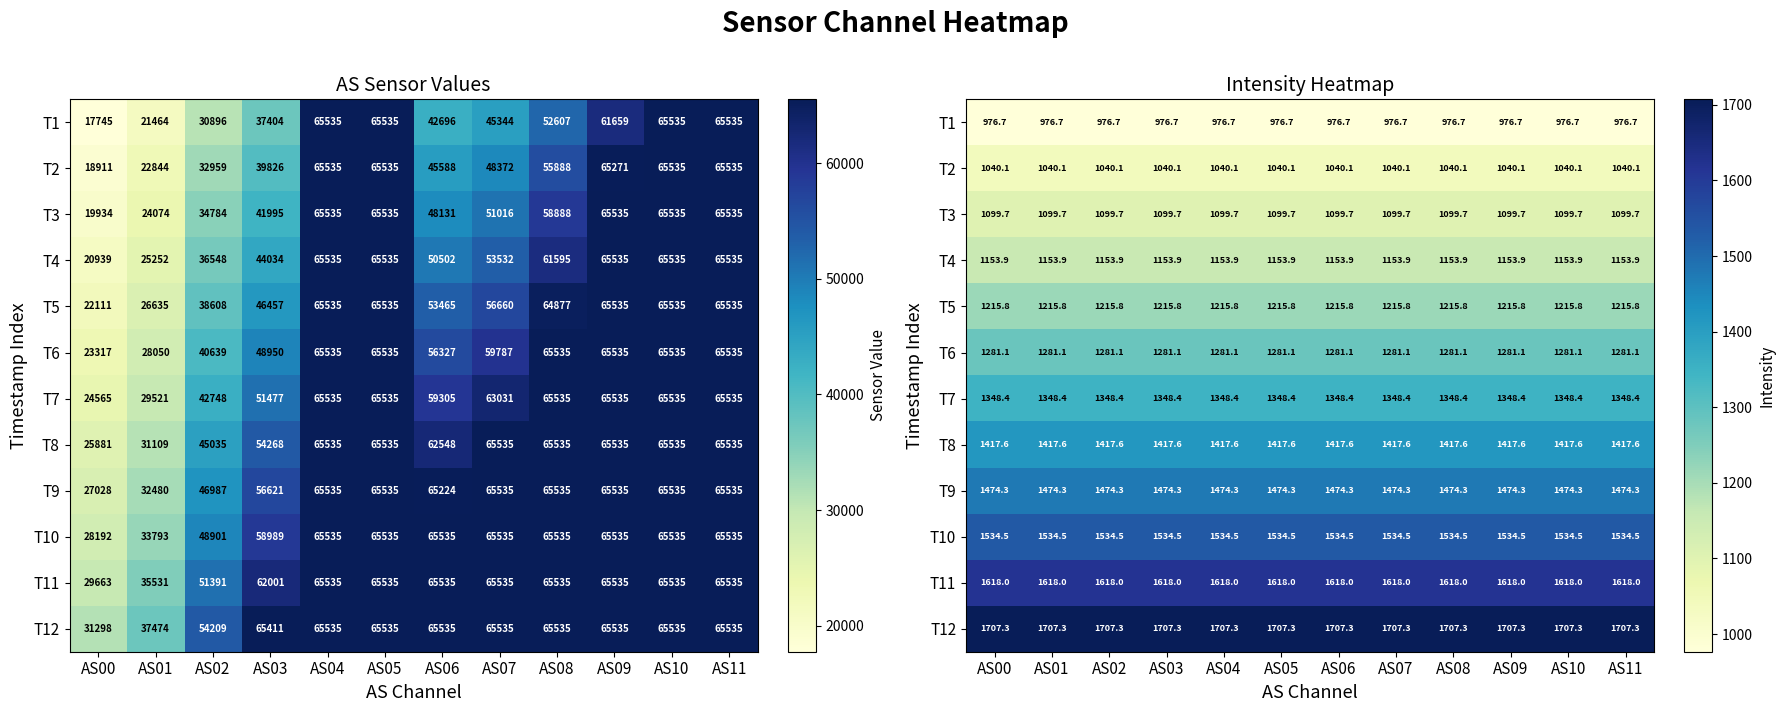

What is the average value of the T1 series?

976.7